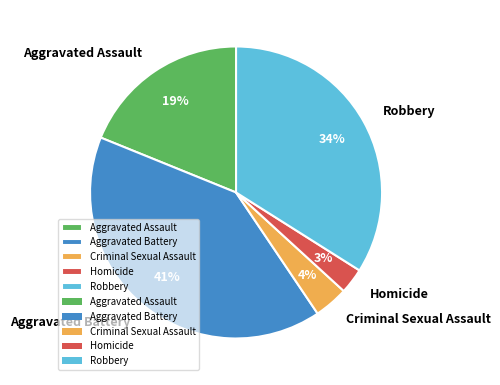

True or false: Criminal Sexual Assault accounts for 4% of the total.

True